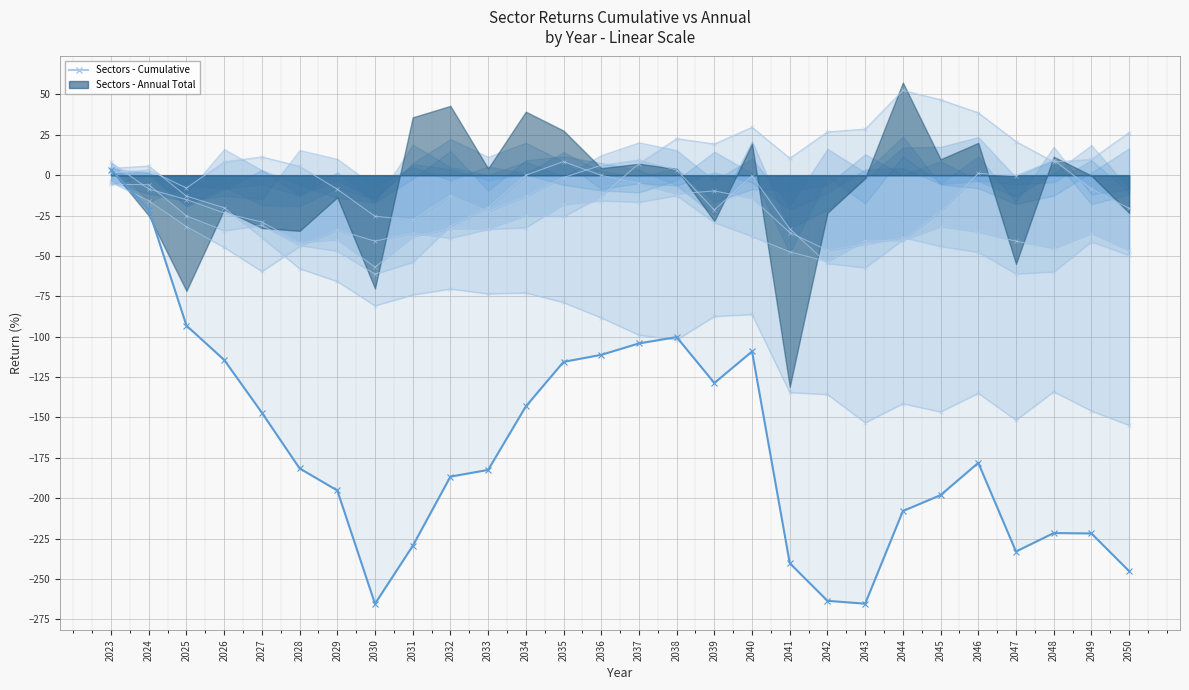

Which category has the lowest value across all series?

2030